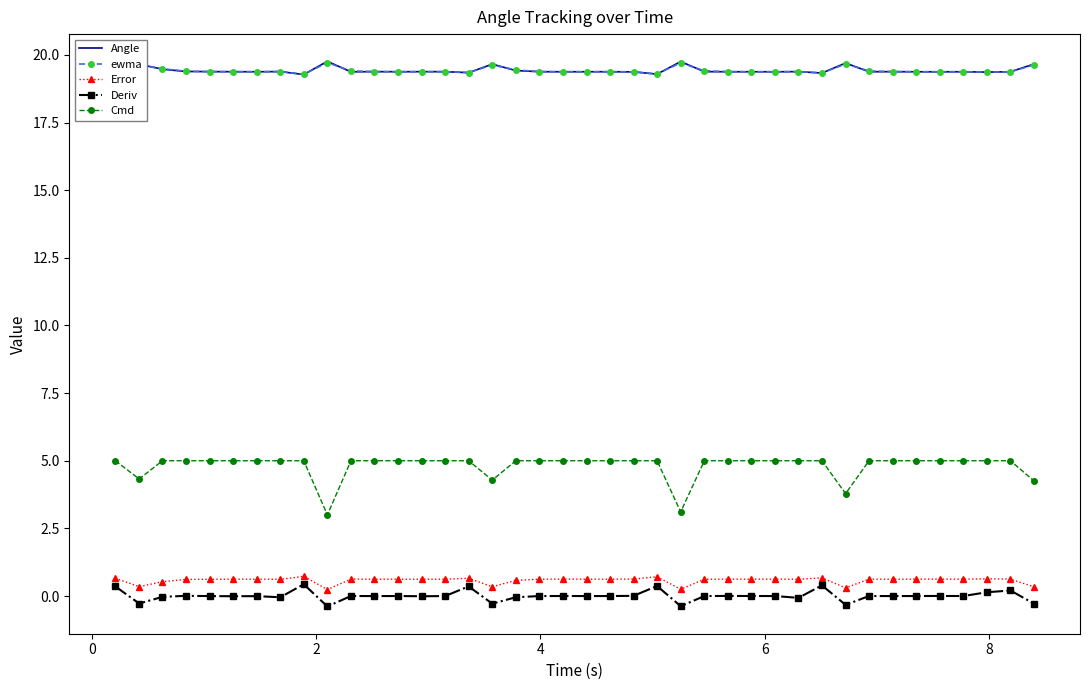

What are all the series names shown in the legend?

Angle, ewma, Error, Deriv, Cmd